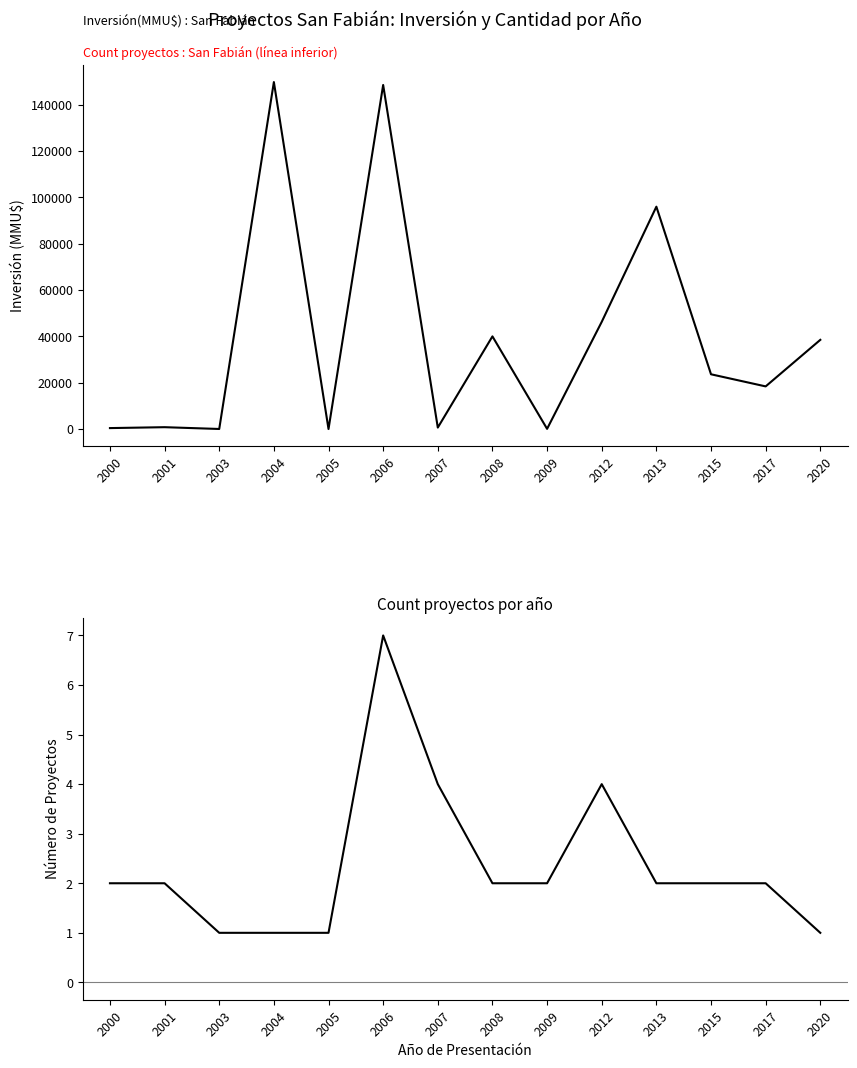

Rank the series at 2005 from highest to lowest value.

Count, Inversión(MMU$)